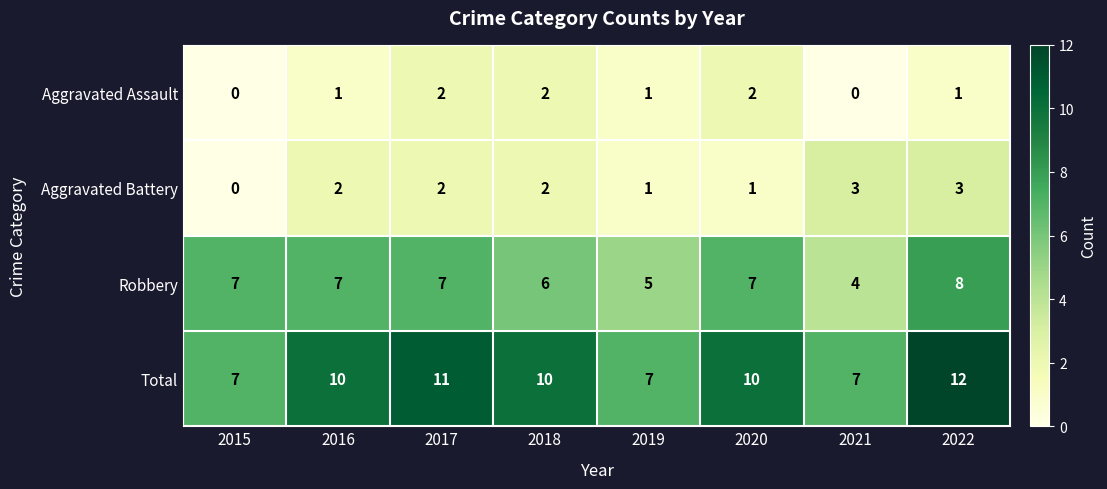

What is the sum of all Robbery values?

51